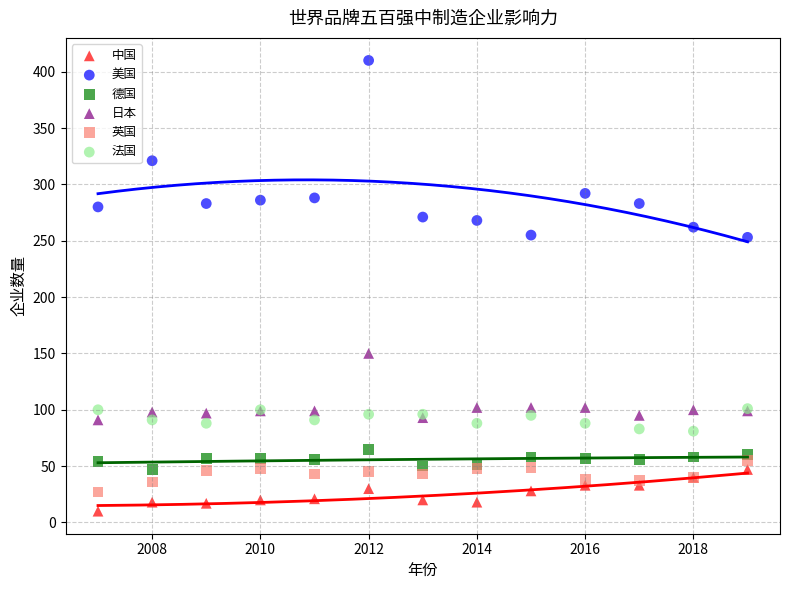

In the 美国 series, what Y value is closest to 331?

321